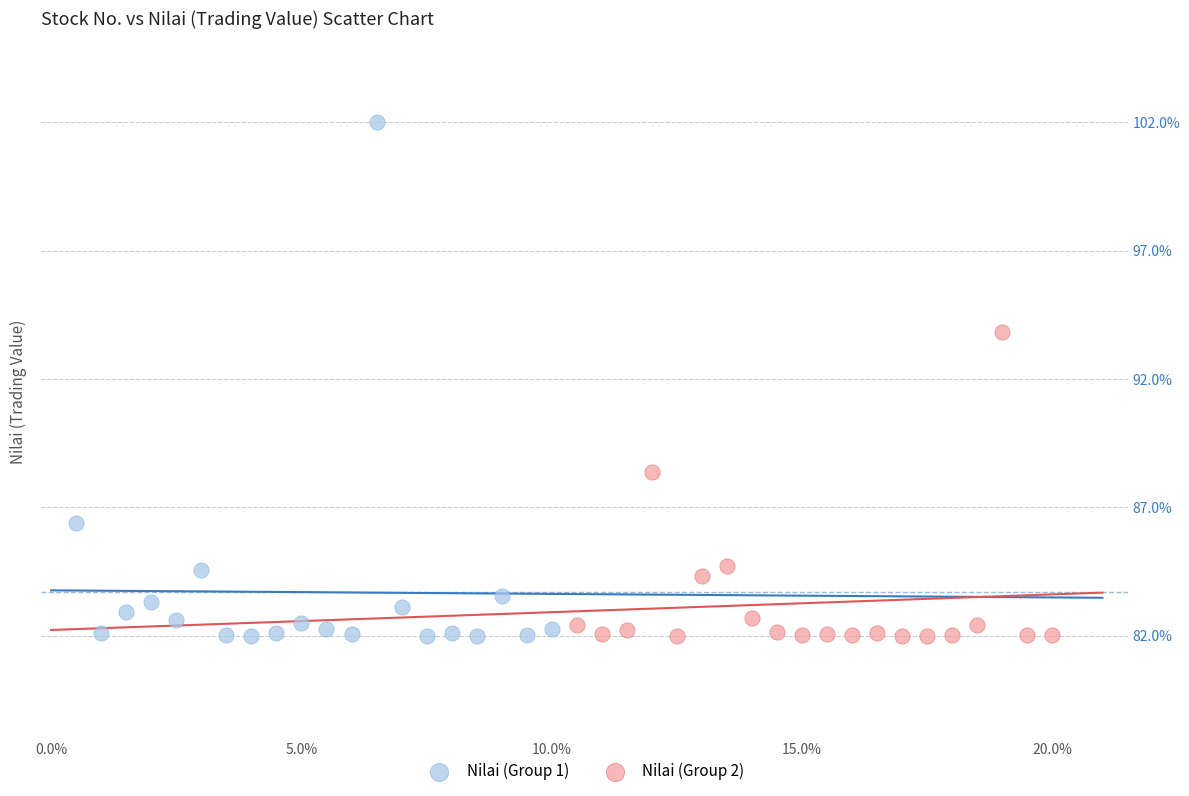

Which series has the largest Y range (max minus min)?

Nilai (Group 1)